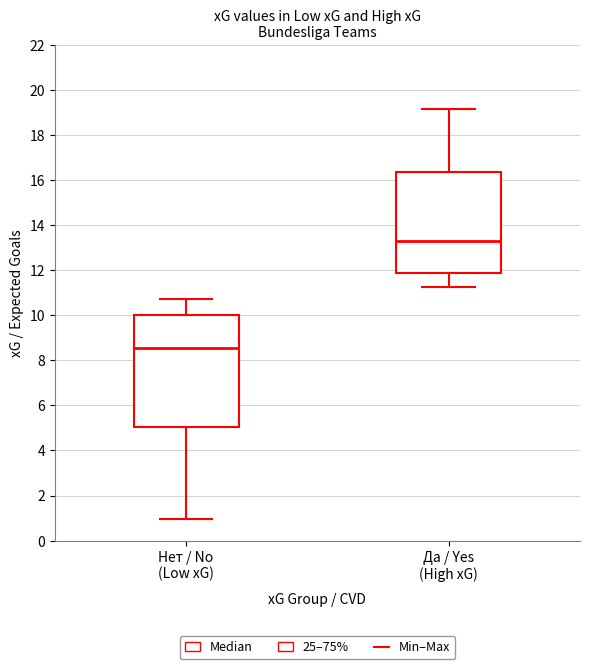

Which box has the lowest median line?

Нет / No (Low xG)